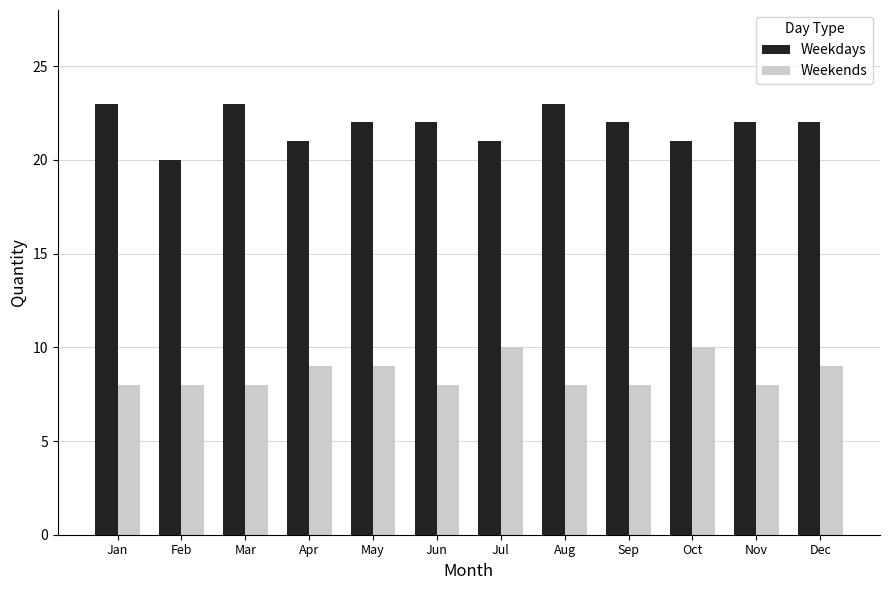

Read the Weekdays value at Mar.

23